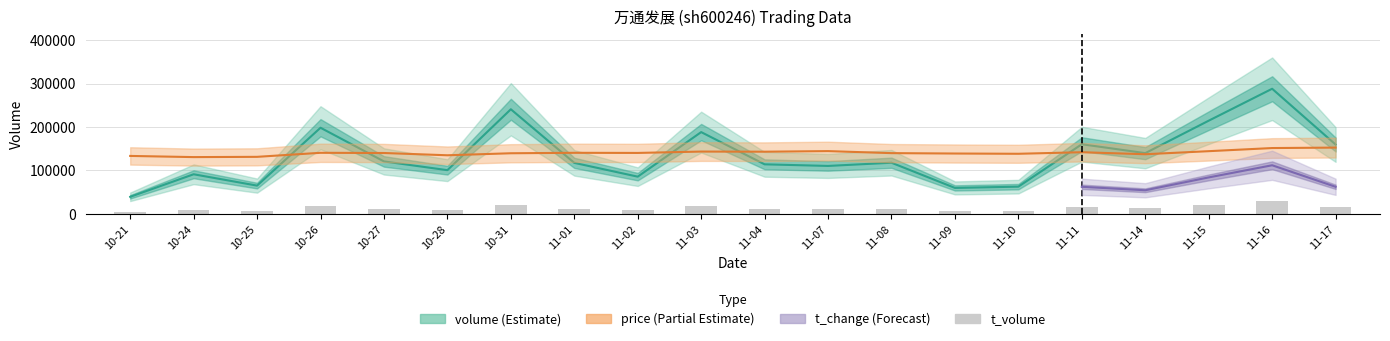

Which series changed the most between 10-21 and 11-16?

volume